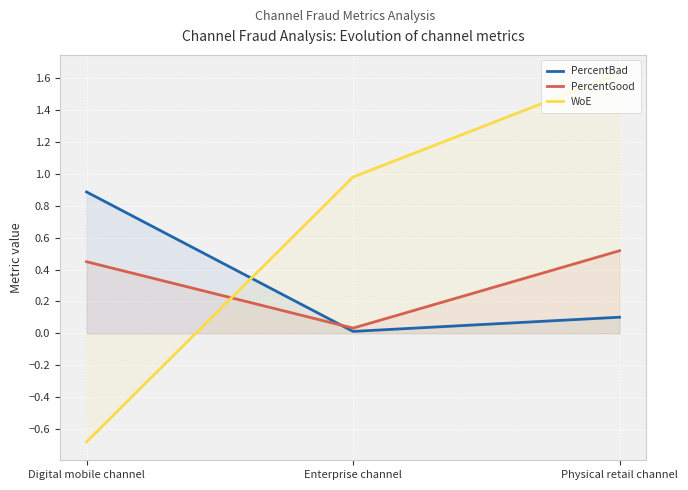

At how many categories does at least one series exceed 0?

3